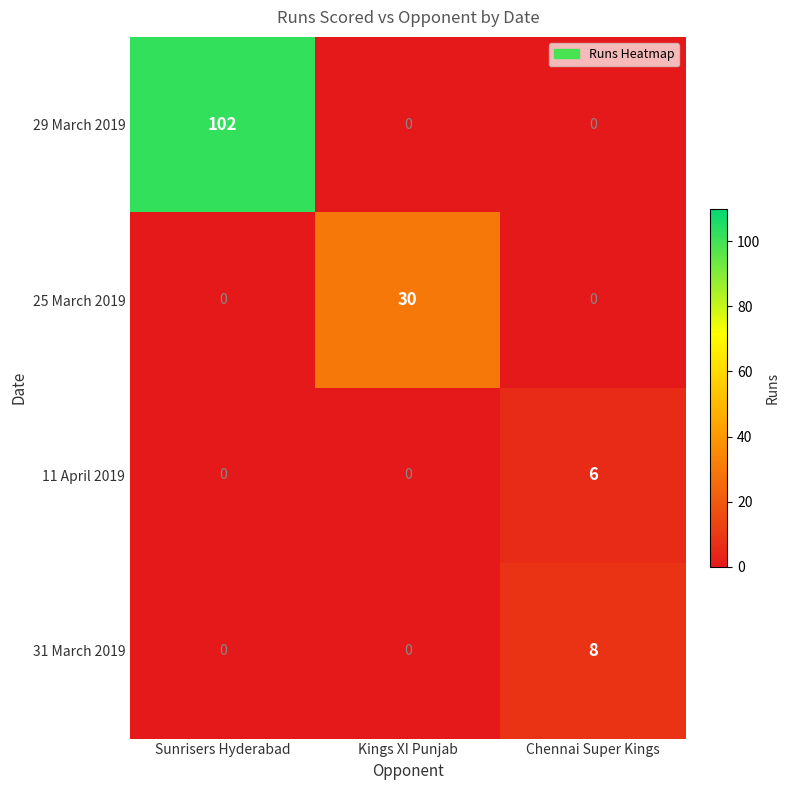

What is the greatest value displayed?

102